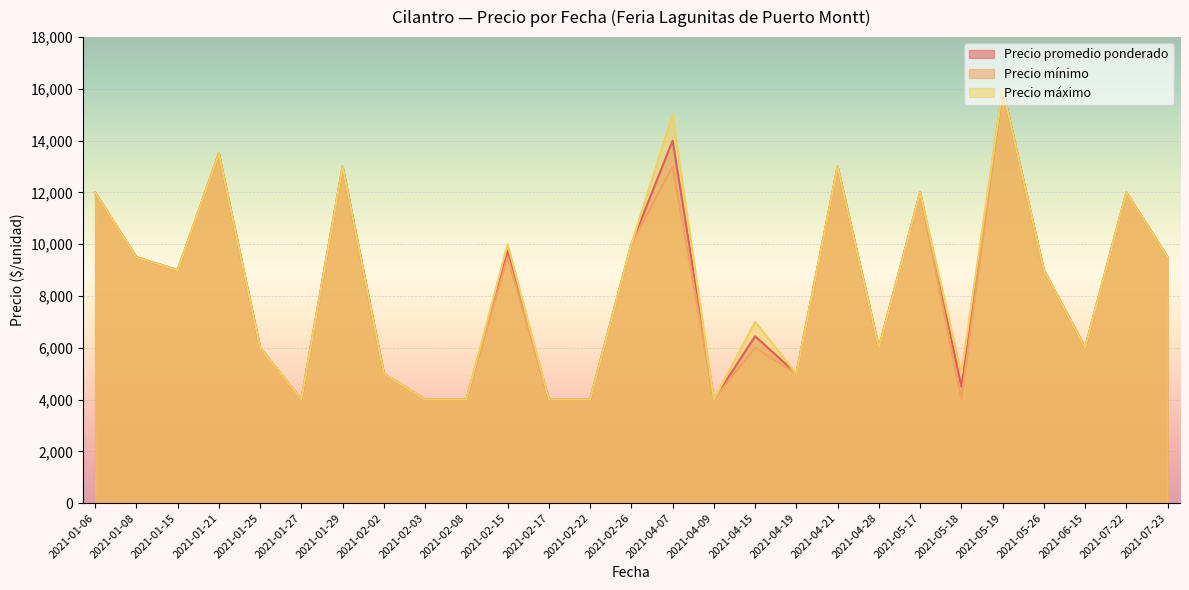

What is the sum of all Precio máximo values?

227500